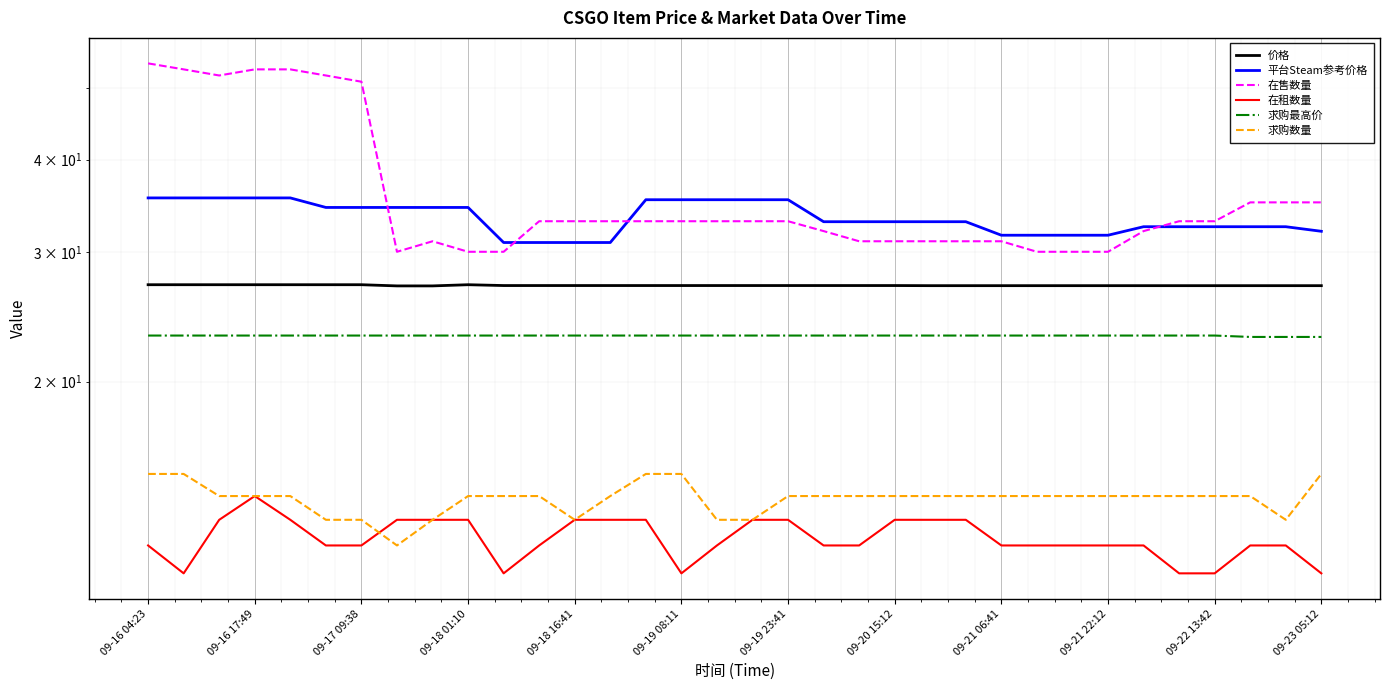

What is the sum of all 求购数量 values?

472.0